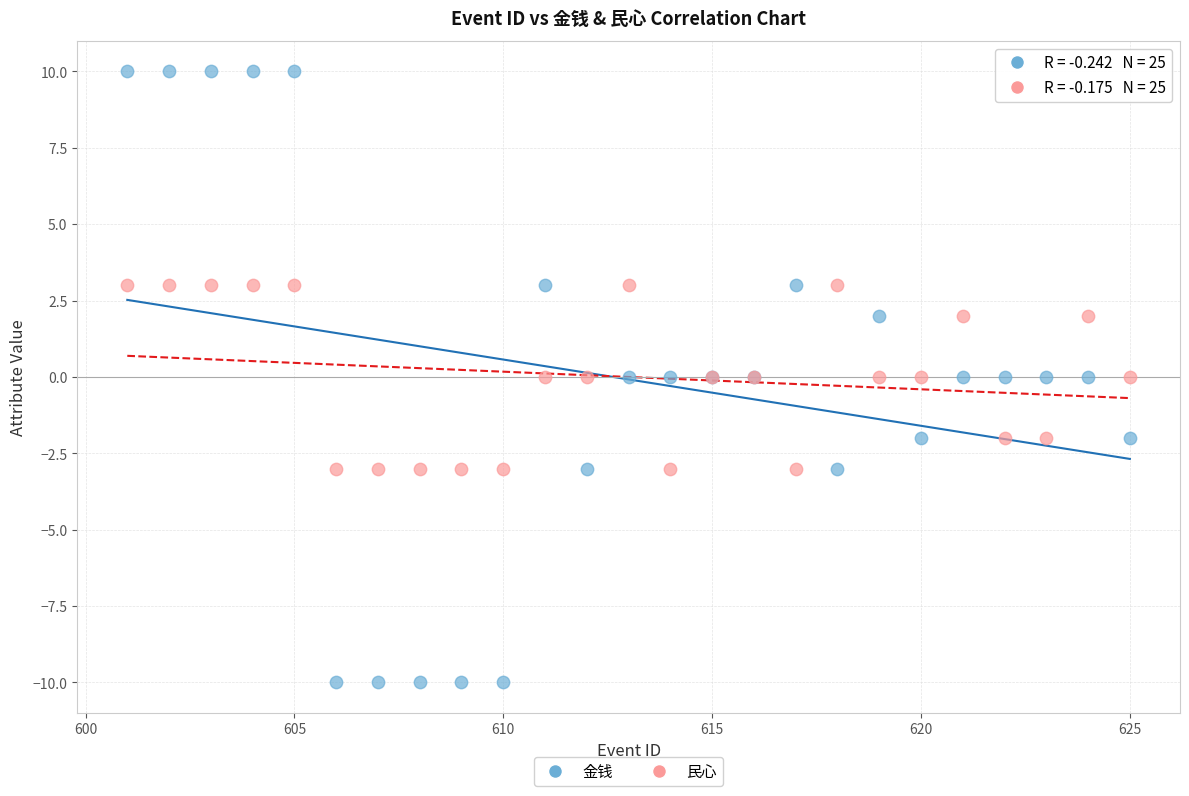

Which series reaches the maximum Y coordinate?

金钱